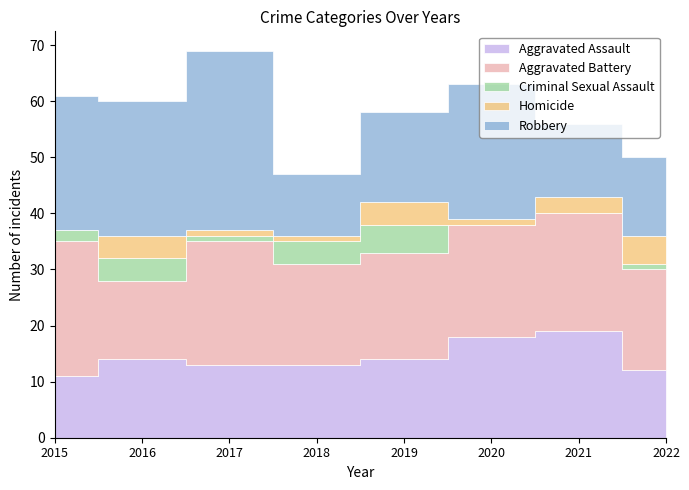

At which category is the sum across all series the highest?

2017